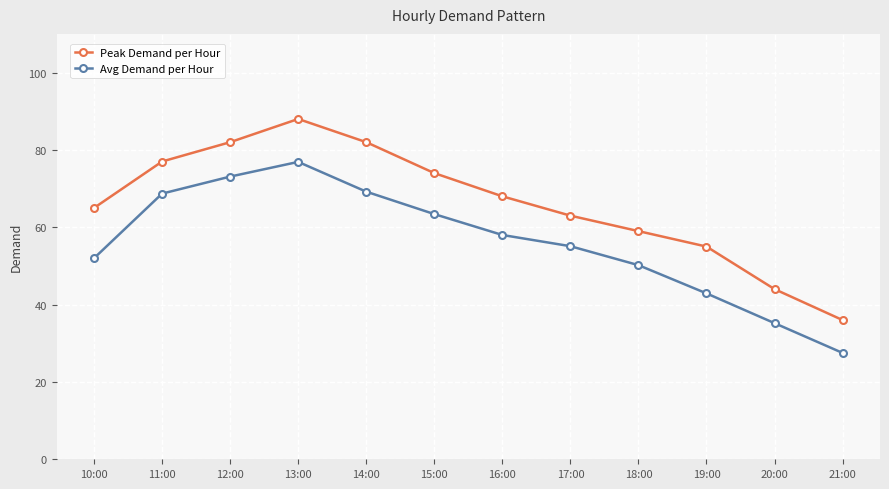

Rank the series at 10:00 from lowest to highest value.

Avg Demand per Hour, Peak Demand per Hour